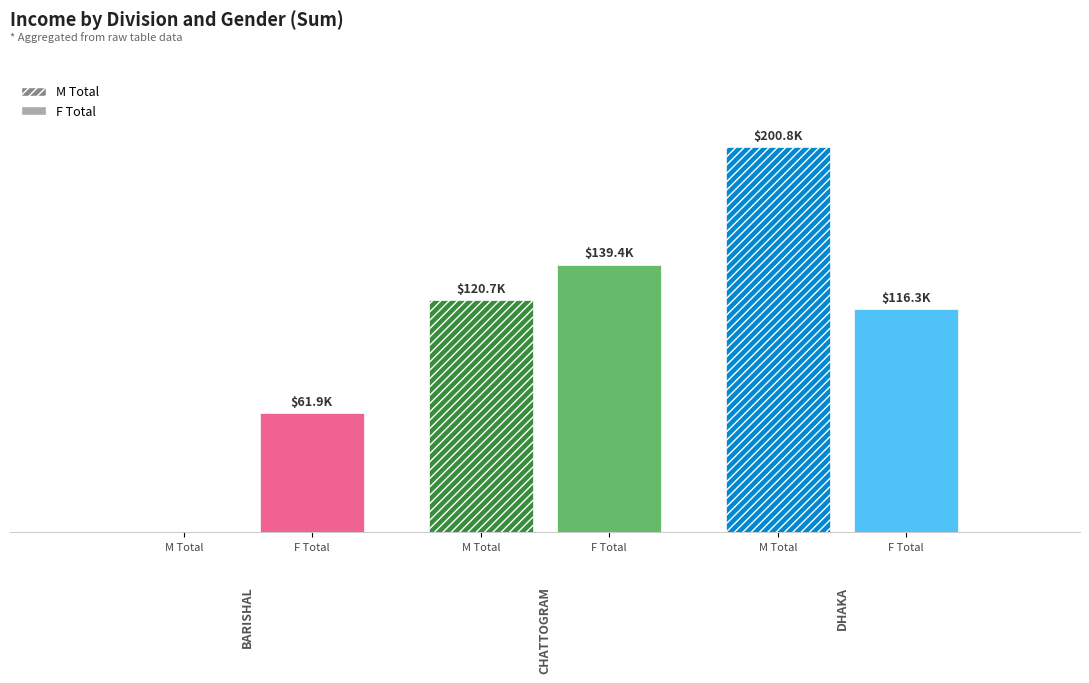

The M Total series shows 200774 at Dhaka. True or false?

True